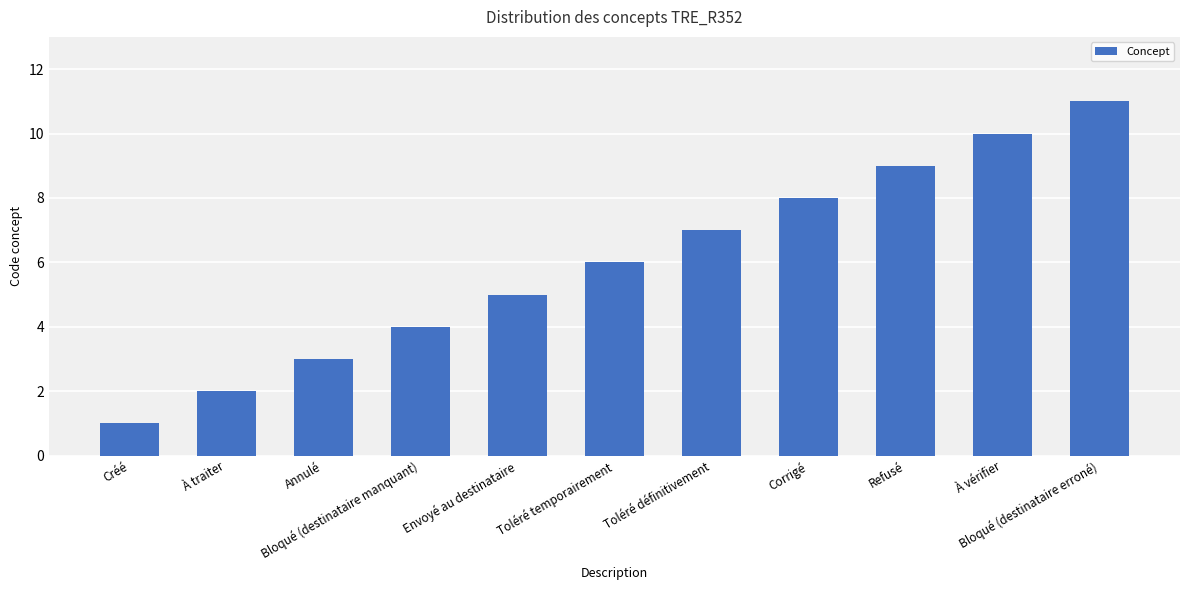

How many distinct data groups are displayed?

1